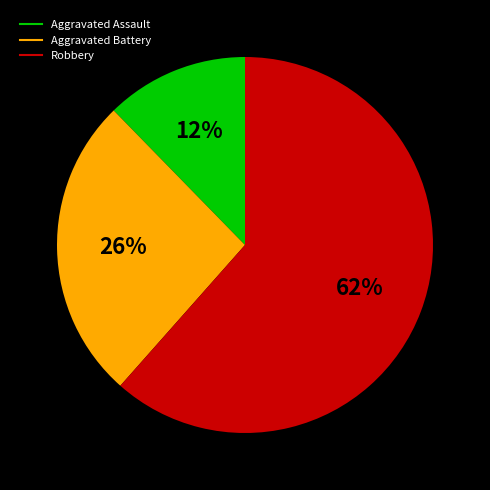

To the nearest percent, what is the average slice percentage?

33%